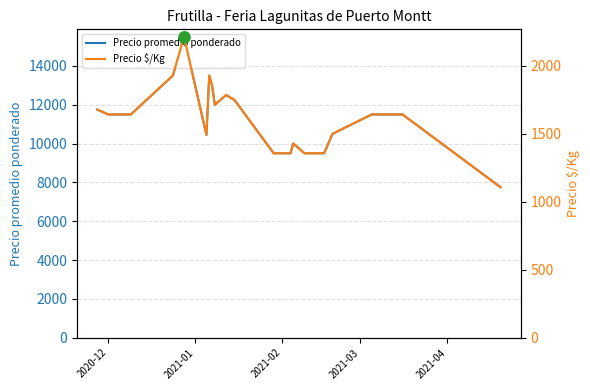

What is the difference between the second highest and minimum values in the Precio promedio ponderado series?

5750